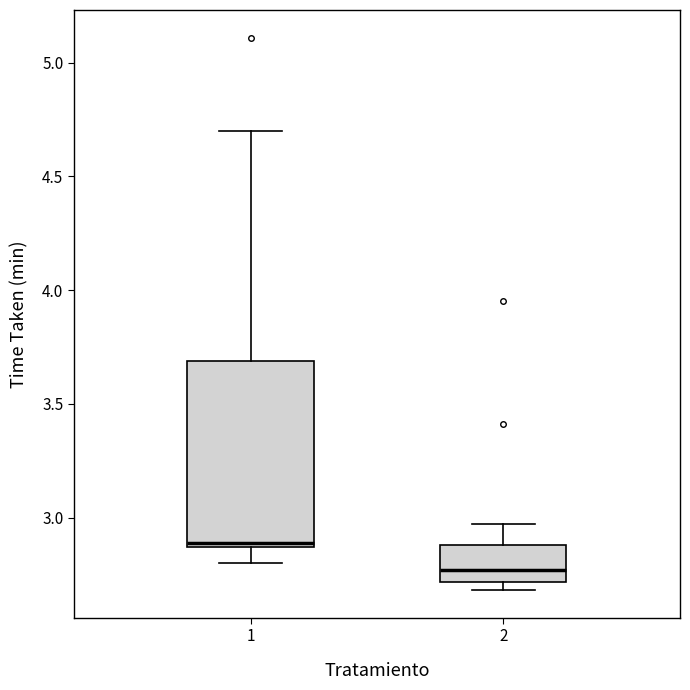

Reading left to right, read every box against the y-axis: the position of its median line, the range the box covers, and the ends of its whiskers. The values are not printed on the chart, so give them approximately, as read against the axis.

1: median 2.90, box 2.85 to 3.70, whiskers 2.80 to 4.70
2: median 2.75, box 2.70 to 2.90, whiskers 2.70 (just below the box's lower edge) to 2.95